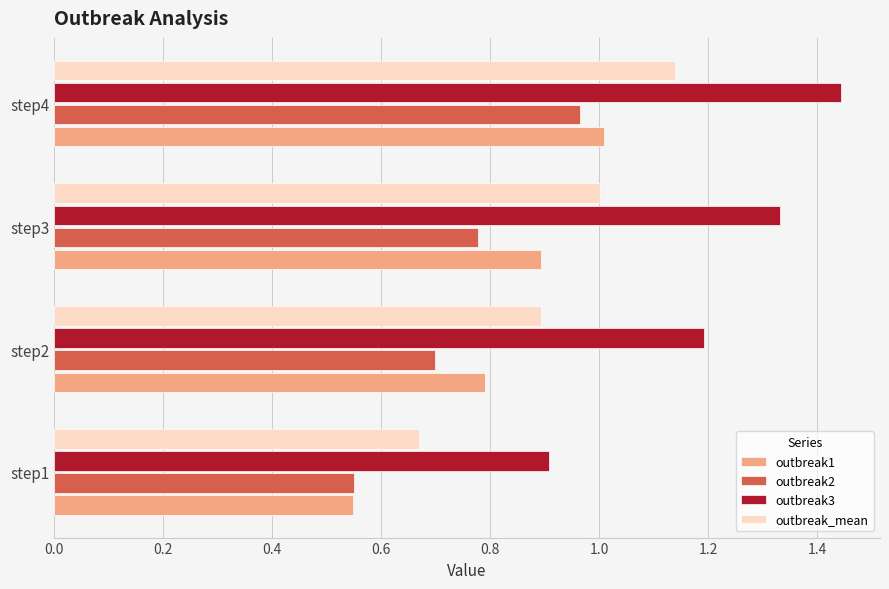

Rank the series at step3 from highest to lowest value.

outbreak3, outbreak_mean, outbreak1, outbreak2